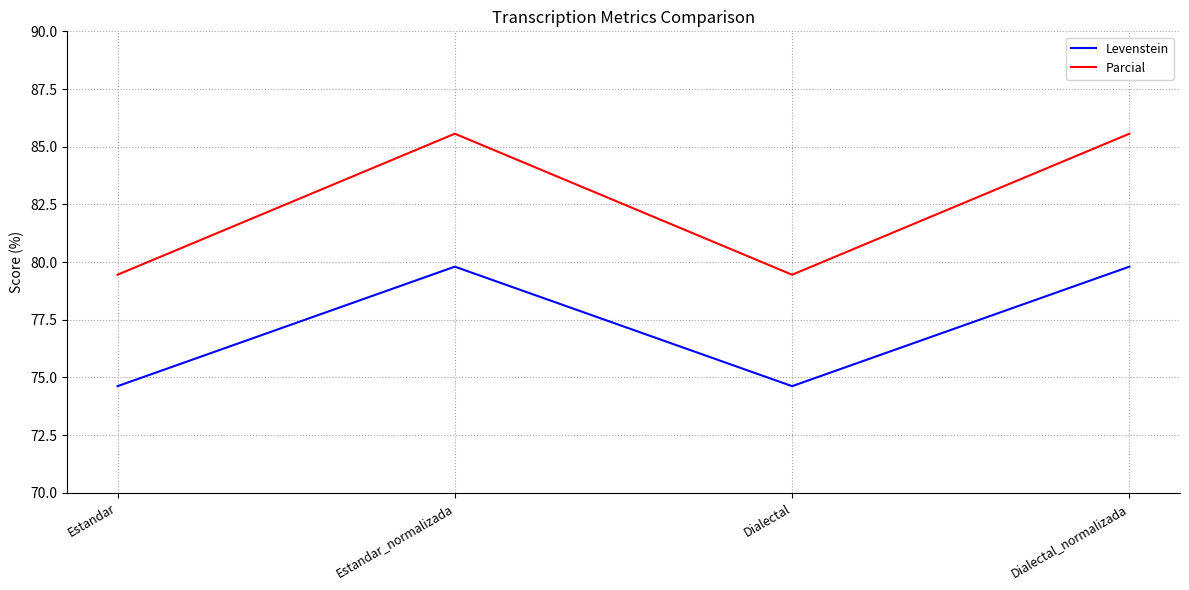

Read the Parcial value at Estandar_normalizada.

85.6